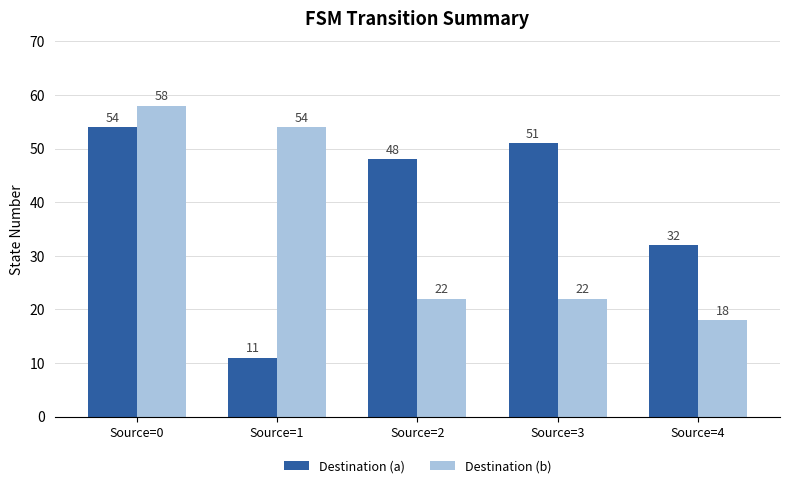

How many categories are shown in the chart?

5